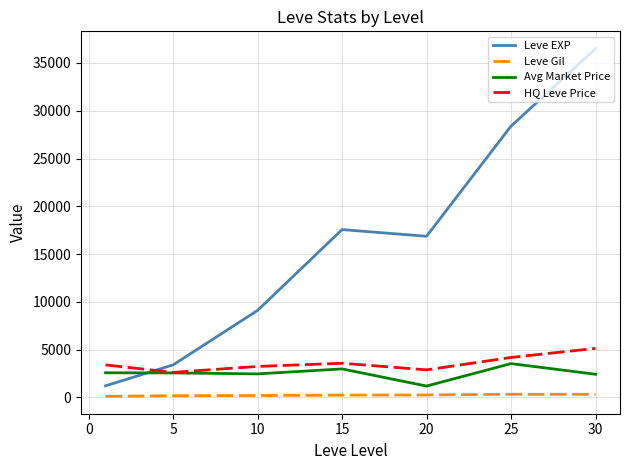

Which series has the largest total across all categories?

Leve EXP